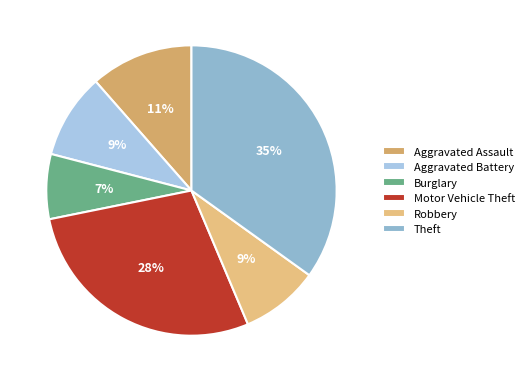

To the nearest percent, what percentage of the pie is Burglary?

7%